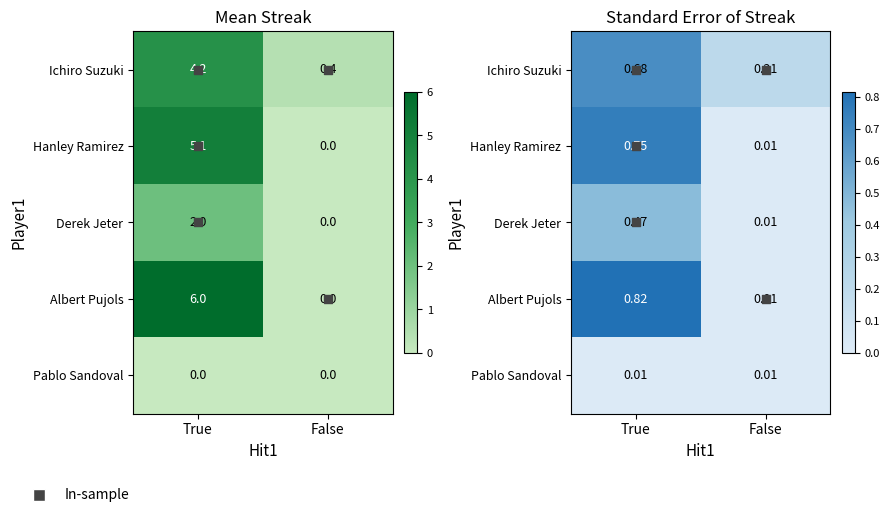

Is it true that Ichiro Suzuki equals 4.2 at True?

True